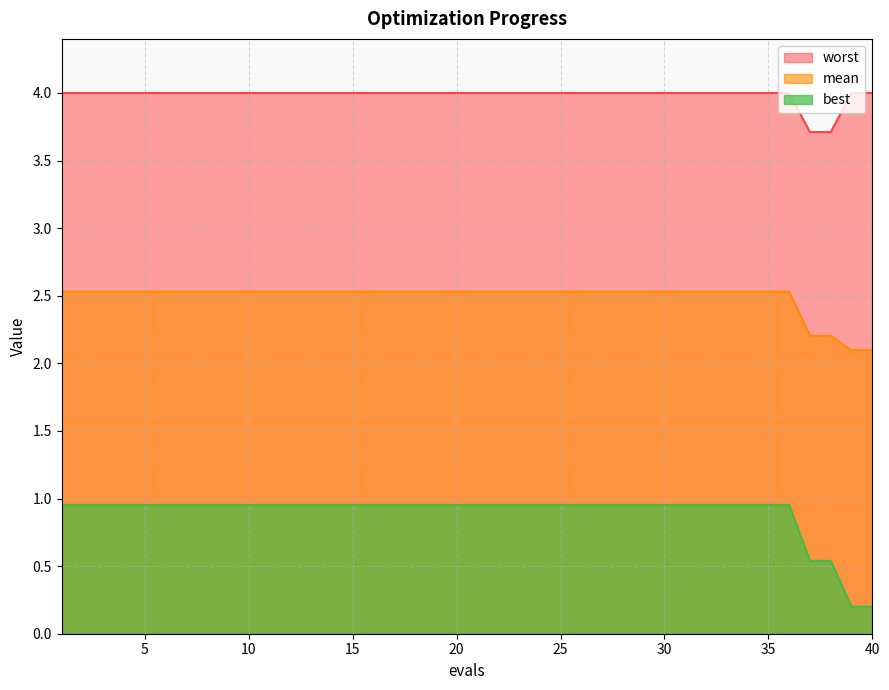

True or false: worst and best cross at least once.

False